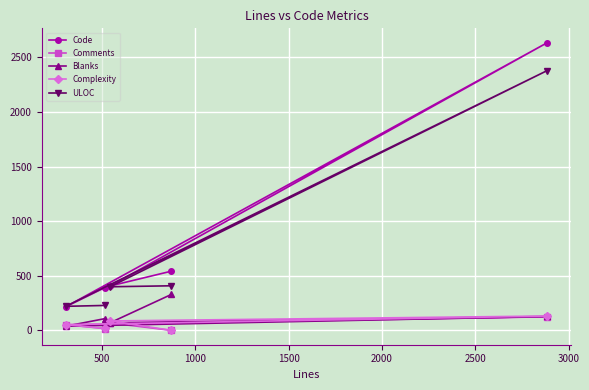

True or false: Complexity has more than 2 points higher than both neighbors.

False